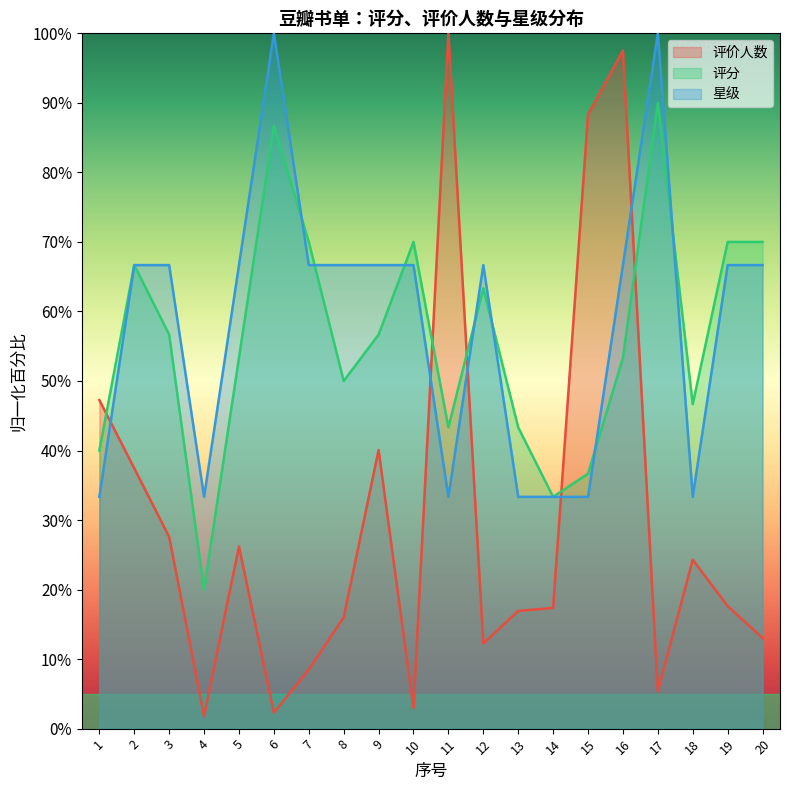

What is the sum of the 星级 values at 4 and 2?

100.0